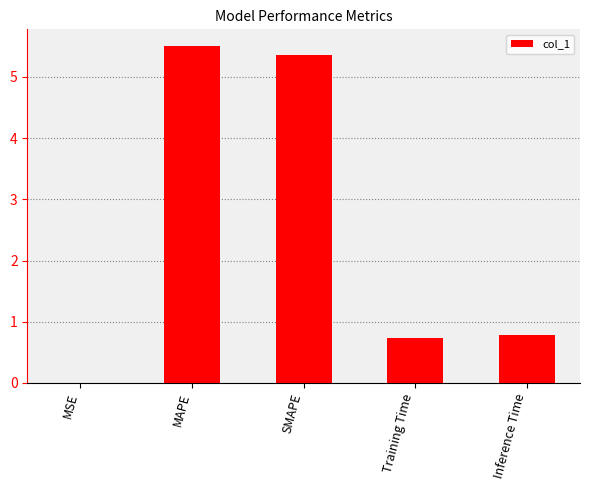

Which has a higher value, MAPE or MSE?

MAPE